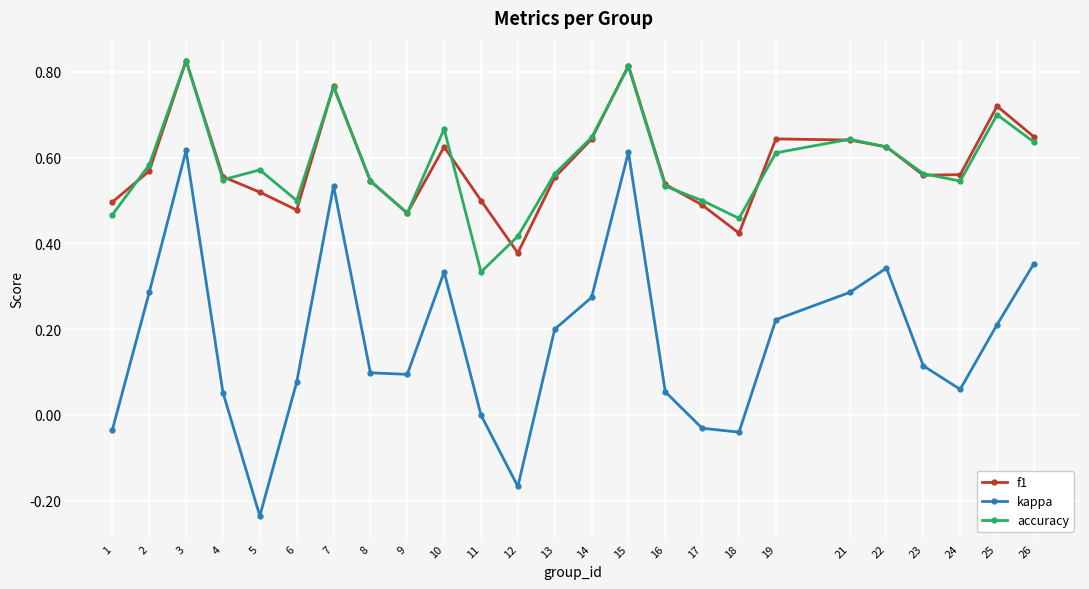

Which series has the largest range (max minus min)?

kappa